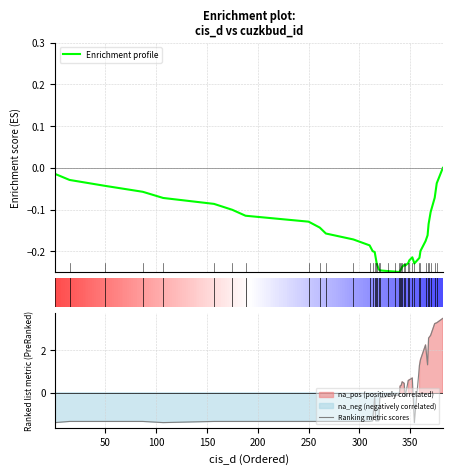

The Ranking metric scores series shows -1.8 at 250. True or false?

False